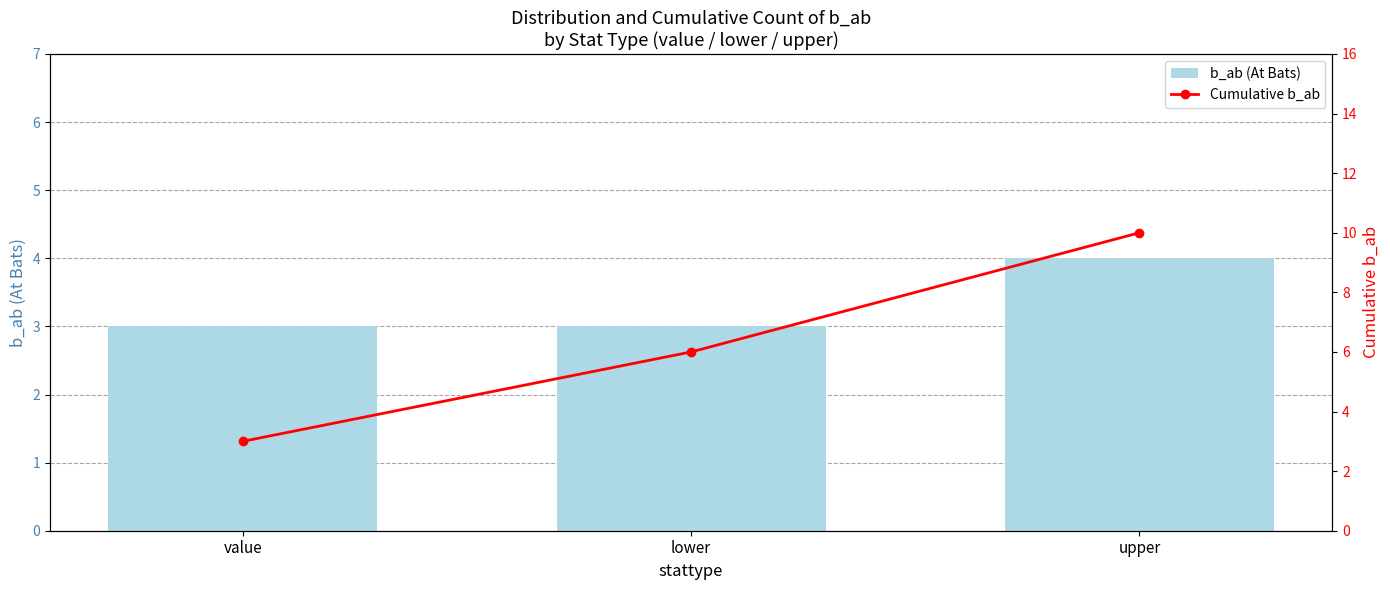

True or false: b_ab (At Bats) has a value of 3 at value.

True